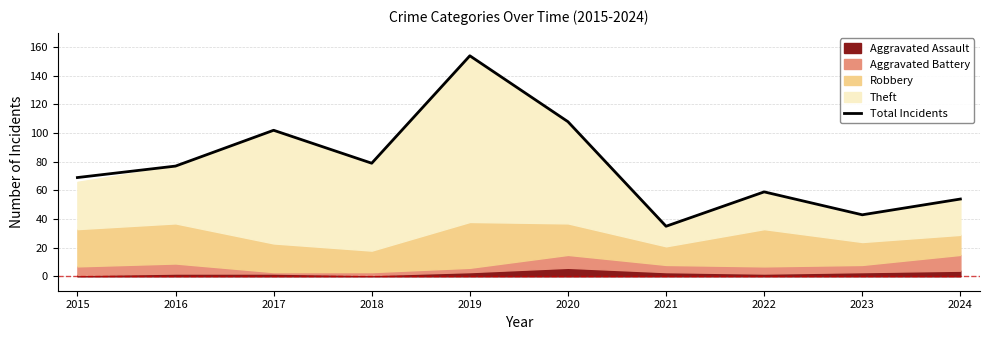

How many points are higher than both their immediate neighbors (excluding endpoints)?

3